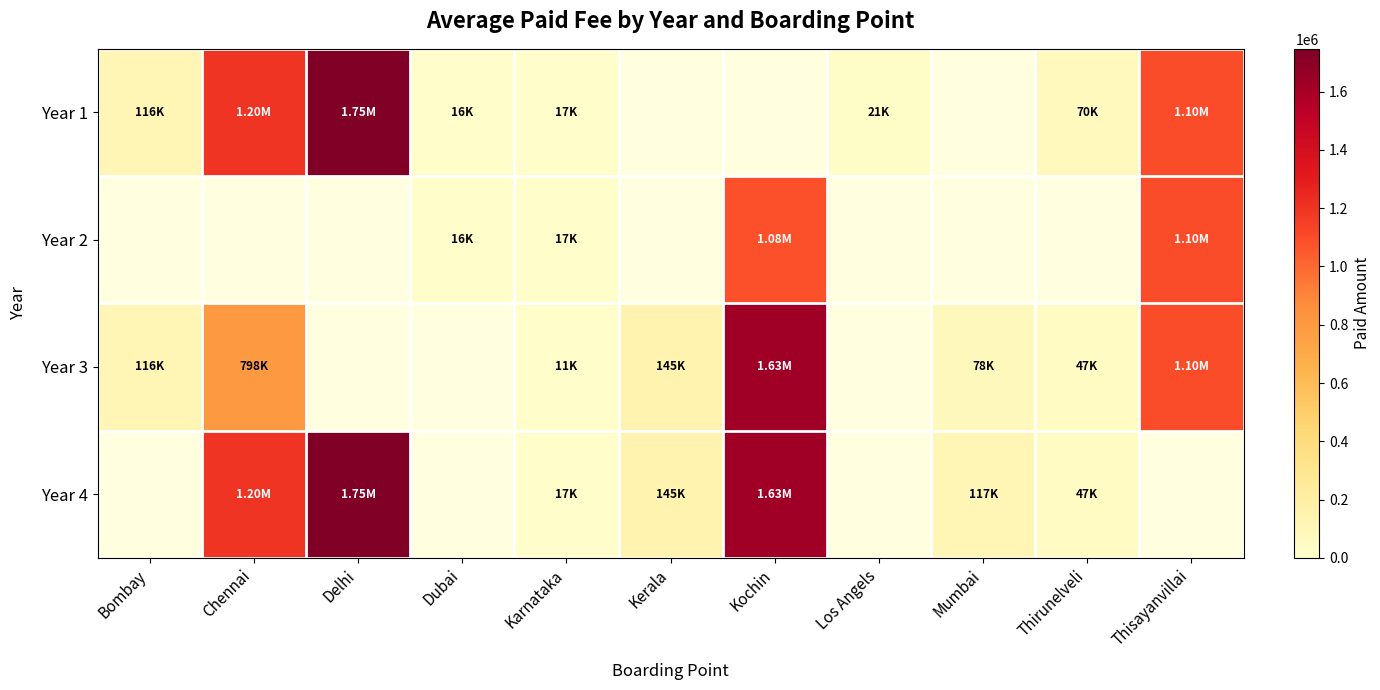

Which has a higher value, Thirunelveli or Bombay?

Bombay